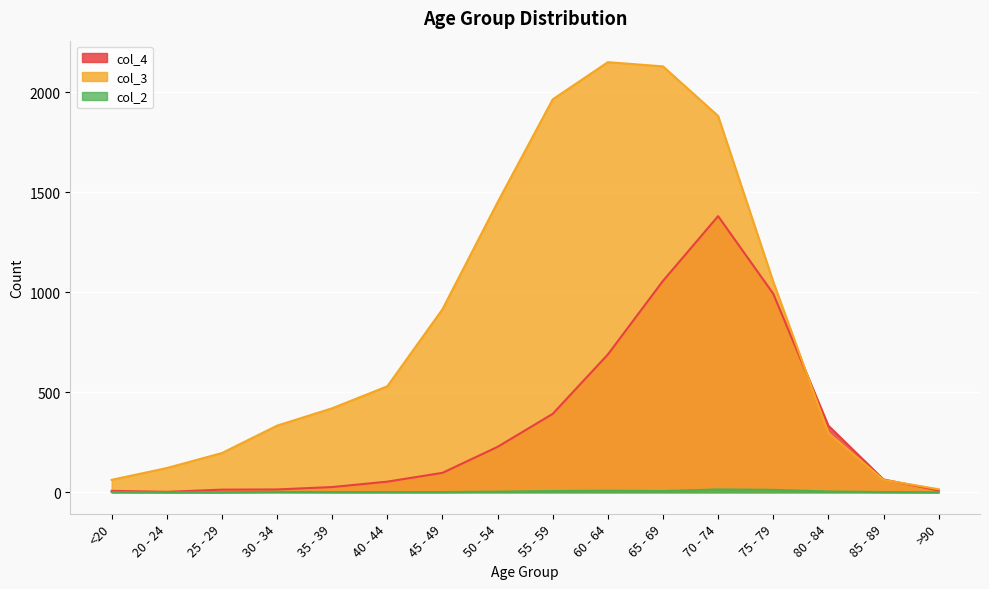

At which category does col_4 reach its first local valley?

20 - 24